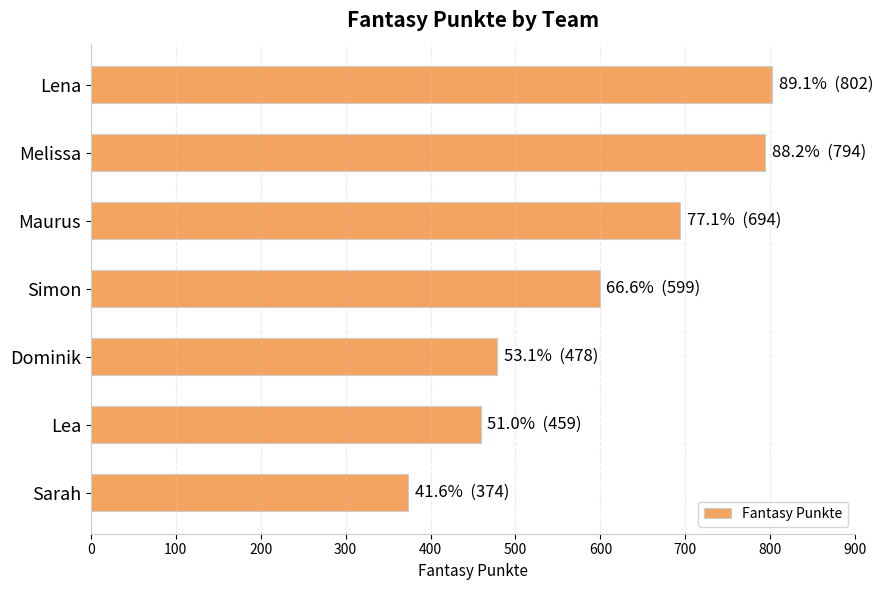

Approximately how many times larger is the value at Lena compared to Maurus?

1.2